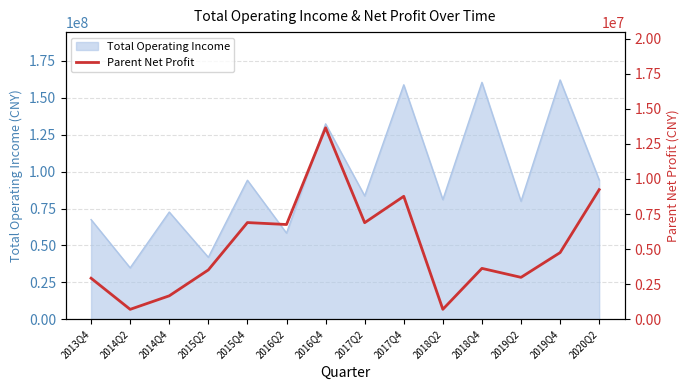

The value of Total Operating Income at 2017Q4 is 231569395.5. True or false?

False